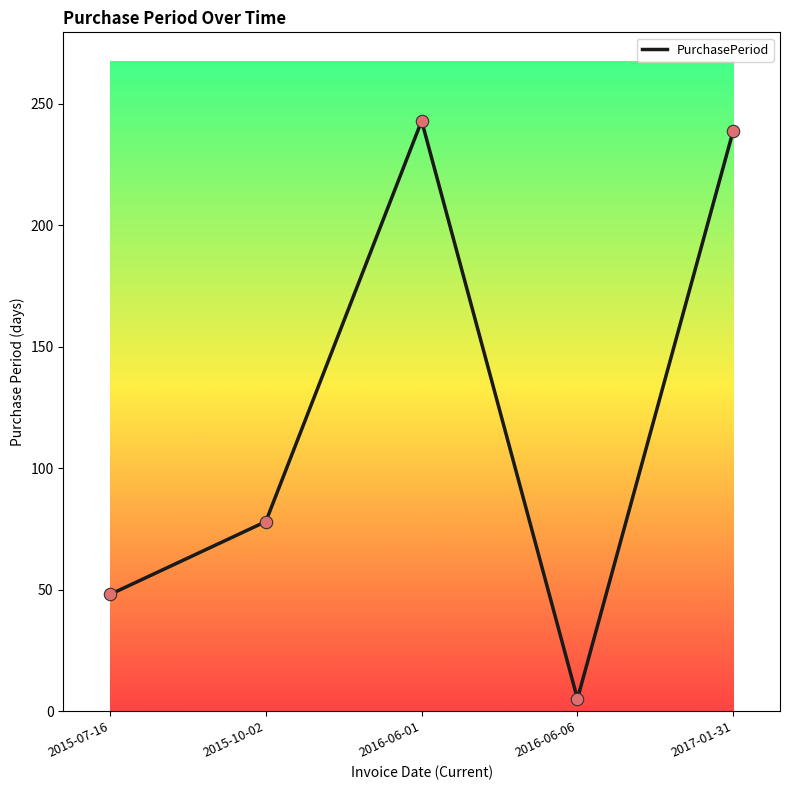

What is the ratio of the value at 2017-01-31 to the value at 2016-06-01?

1.0